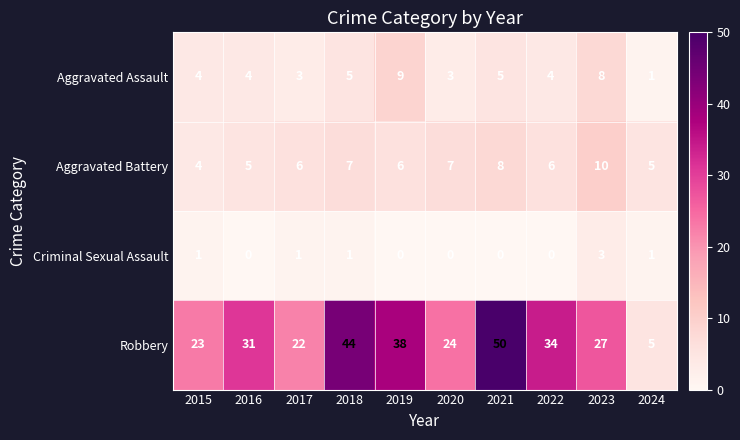

What is the difference between the second highest and minimum values in the Criminal Sexual Assault series?

1